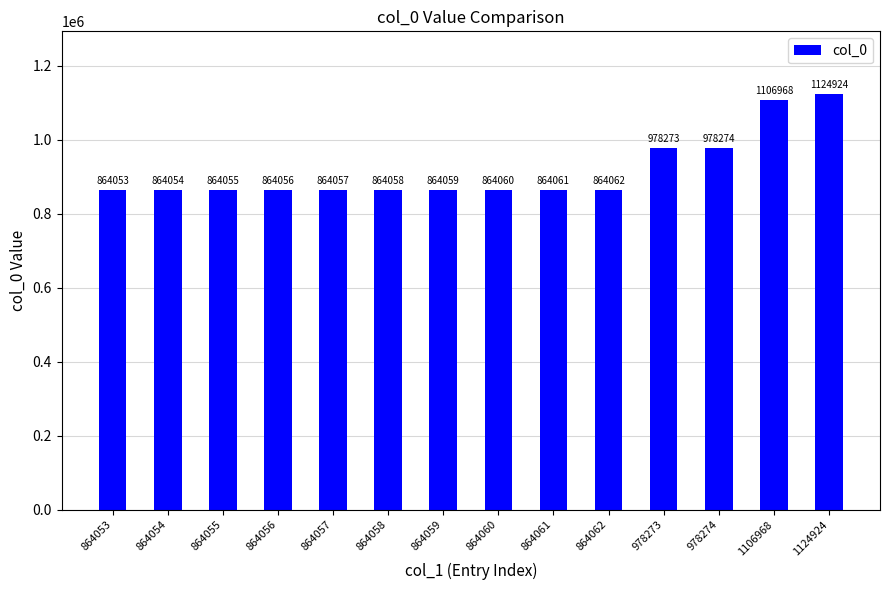

Reading left to right, what are all the values shown in this chart?

864053=864053	864054=864054	864055=864055	864056=864056	864057=864057	864058=864058	864059=864059	864060=864060	864061=864061	864062=864062	978273=978273	978274=978274	1106968=1106968	1124924=1124924